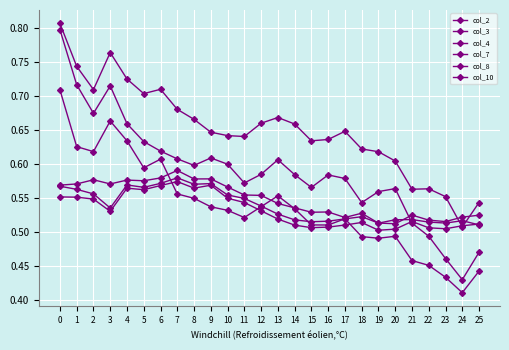

How many categories are shown in the chart?

26